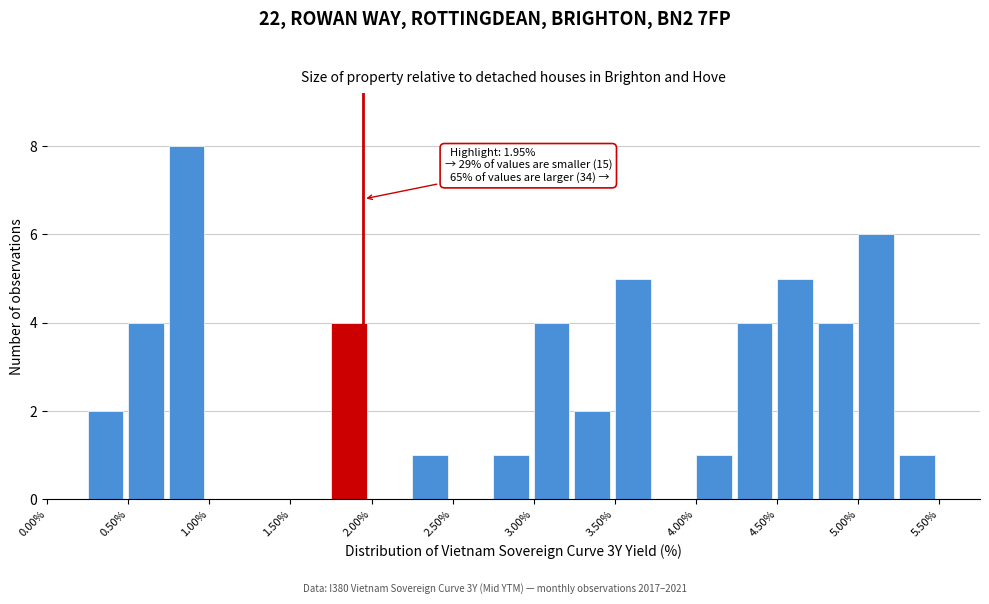

Which range on the x-axis has the tallest bar?

0.75 to 1.00